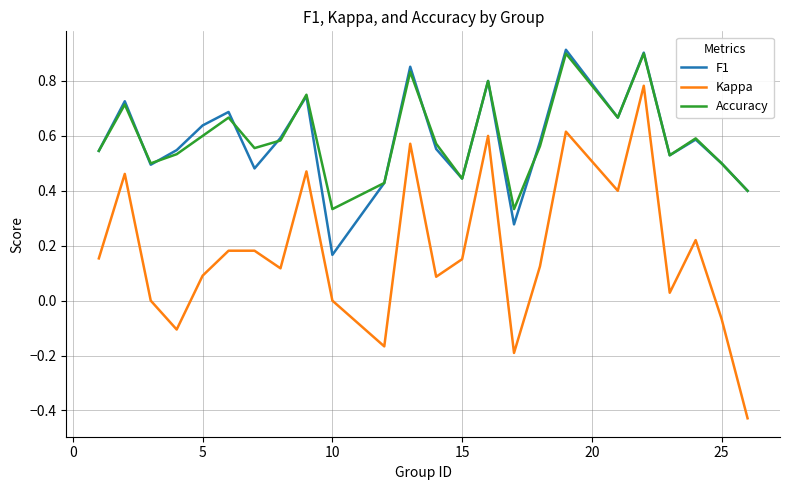

True or false: Kappa and F1 intersect in this chart.

False